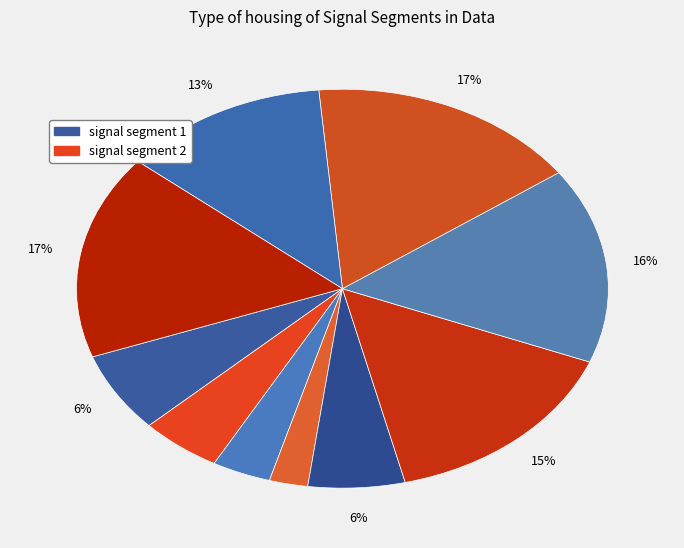

Is there a majority slice in this chart?

No